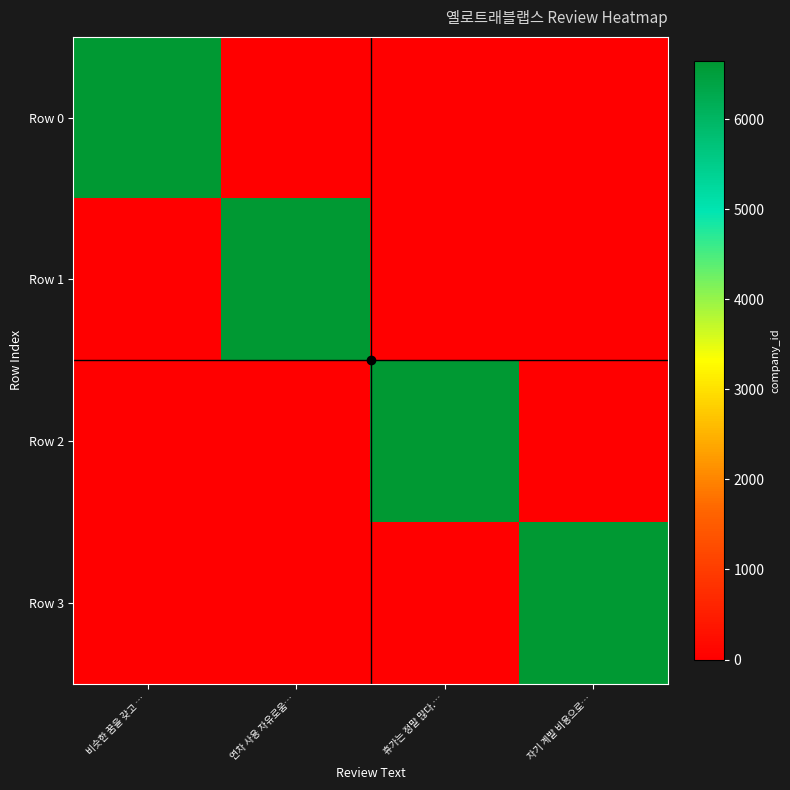

Which series has the largest range (max minus min)?

Row 0